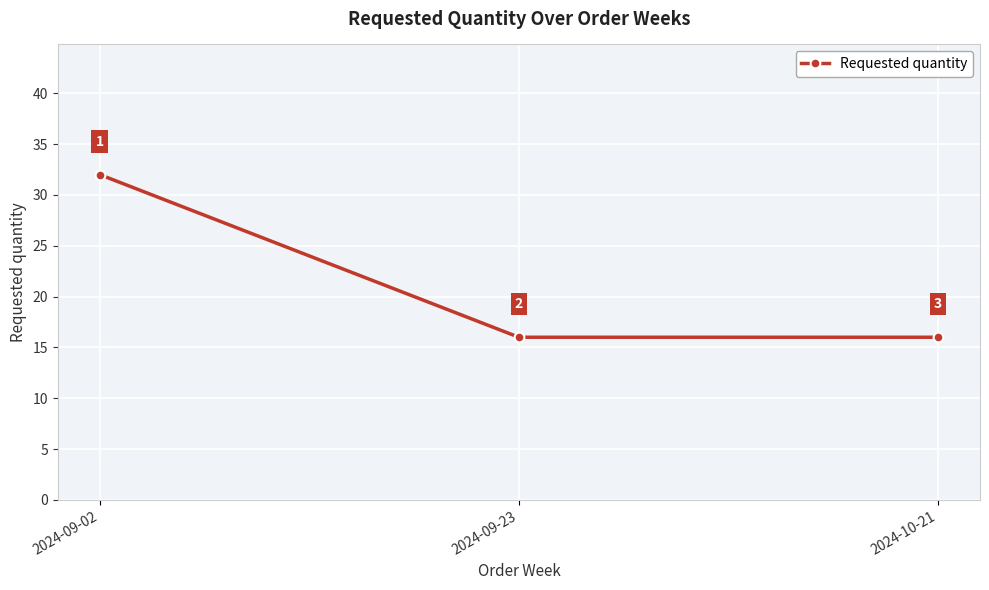

The chart shows a value of 27 at 2024-10-21. True or false?

False